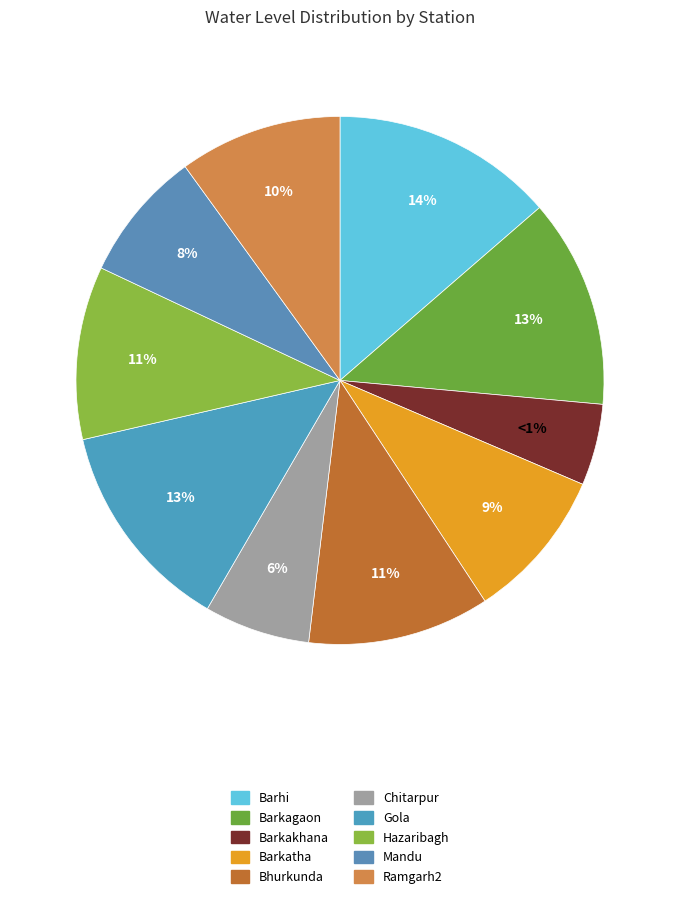

How many segments does this pie chart have?

10